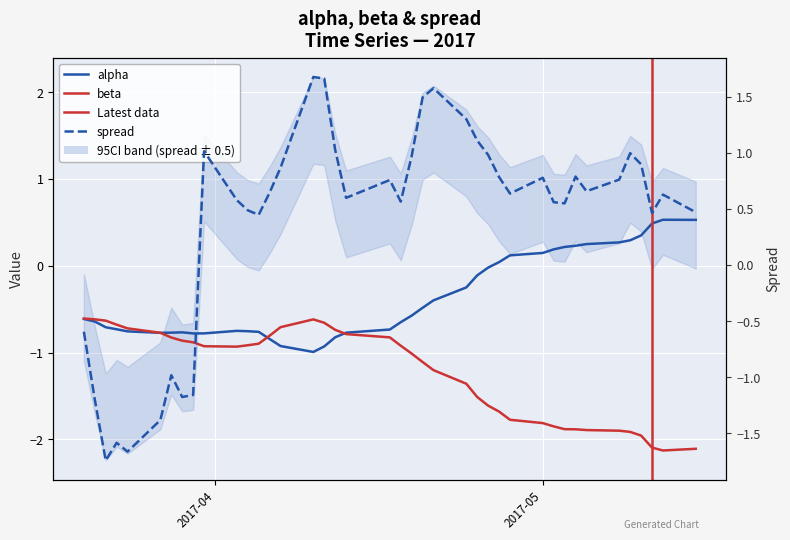

Reading left to right, list all the values displayed in this chart.

alpha: -0.6	-0.6	-0.7	-0.7	-0.8	-0.8	-0.8	-0.8	-0.8	-0.8	-0.7	-0.8	-0.8	-0.8	-0.9	-1.0	-0.9	-0.8	-0.8	-0.7	-0.6	-0.6	-0.5	-0.4	-0.2	-0.1	-0.0	0.0	0.1	0.1	0.2	0.2	0.2	0.2	0.3	0.3	0.3	0.5	0.5	0.5
beta: -0.6	-0.6	-0.6	-0.7	-0.7	-0.8	-0.8	-0.9	-0.9	-0.9	-0.9	-0.9	-0.9	-0.8	-0.7	-0.6	-0.7	-0.7	-0.8	-0.8	-0.9	-1.0	-1.1	-1.2	-1.4	-1.5	-1.6	-1.7	-1.8	-1.8	-1.8	-1.9	-1.9	-1.9	-1.9	-1.9	-2.0	-2.1	-2.1	-2.1
spread: -0.6	-1.2	-1.7	-1.6	-1.7	-1.4	-1.0	-1.2	-1.2	1.0	0.6	0.5	0.4	0.6	0.9	1.7	1.7	1.0	0.6	0.8	0.6	1.0	1.5	1.6	1.3	1.1	1.0	0.8	0.6	0.8	0.6	0.5	0.8	0.7	0.8	1.0	0.9	0.5	0.6	0.5